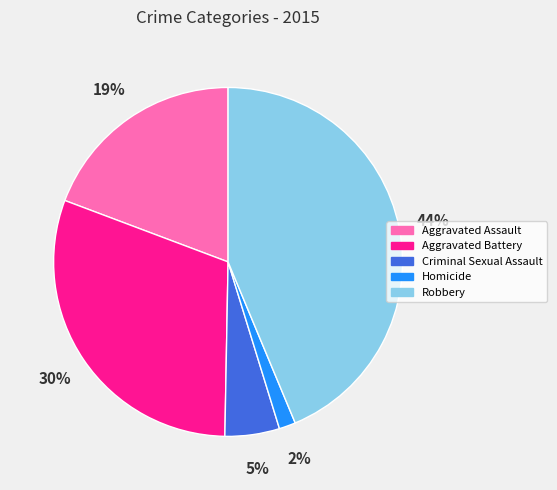

Which slice is the largest?

Robbery